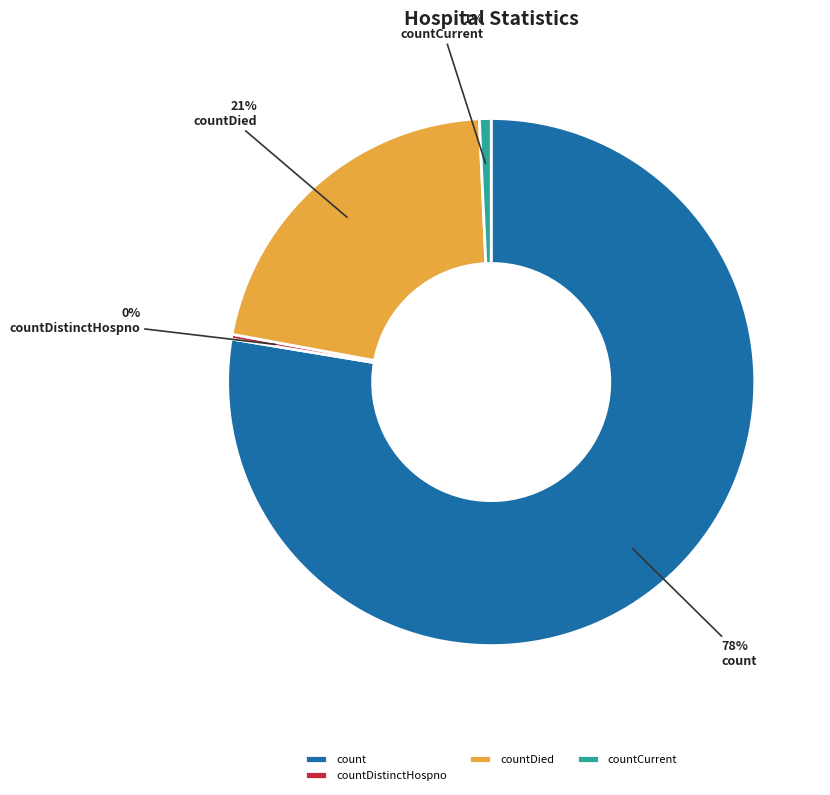

Which has a higher value, count or countDied?

count